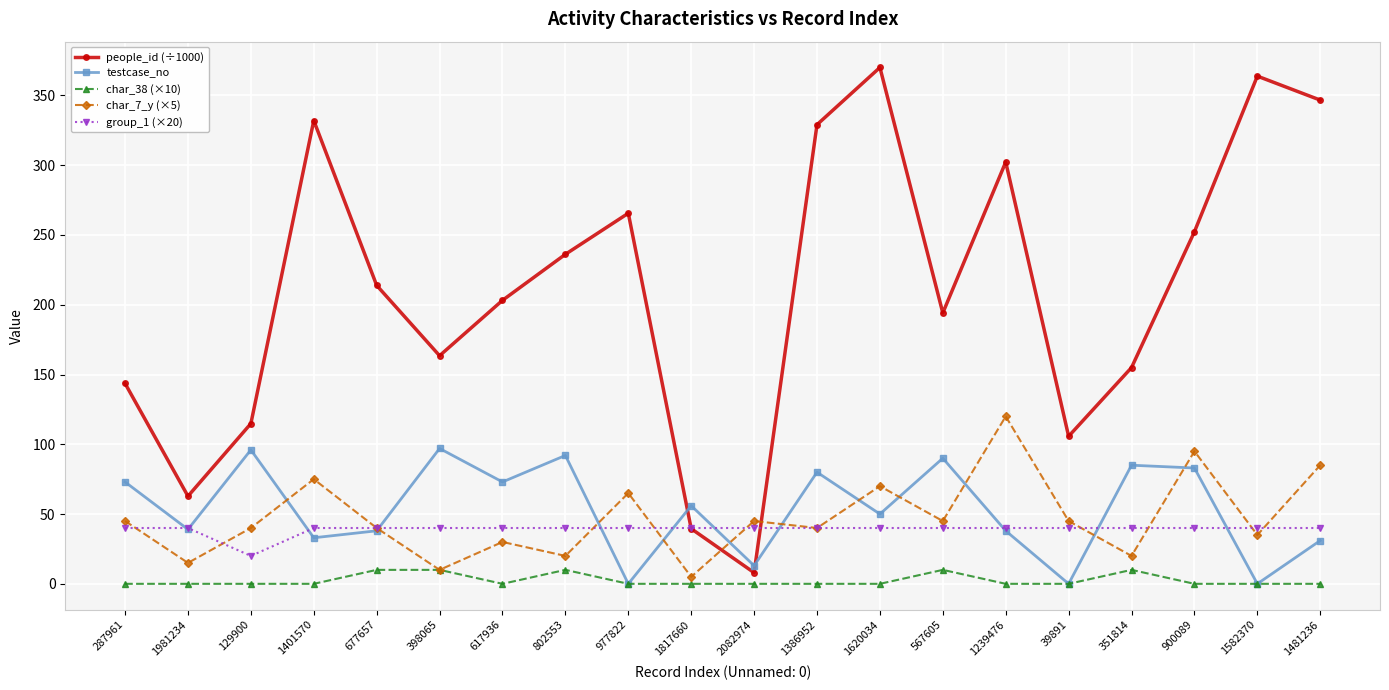

What are all the series names shown in the legend?

people_id (÷1000), testcase_no, char_38 (×10), char_7_y (×5), group_1 (×20)